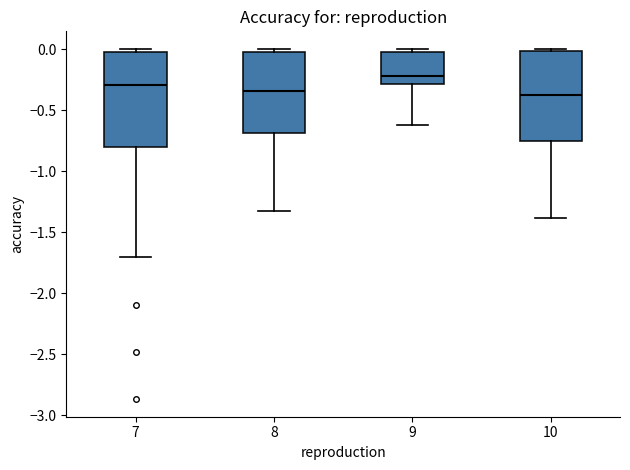

Where does the lower whisker of the box at x = 9 end on the y-axis? The values are not printed on the chart, so give them approximately, as read against the axis.

-0.60